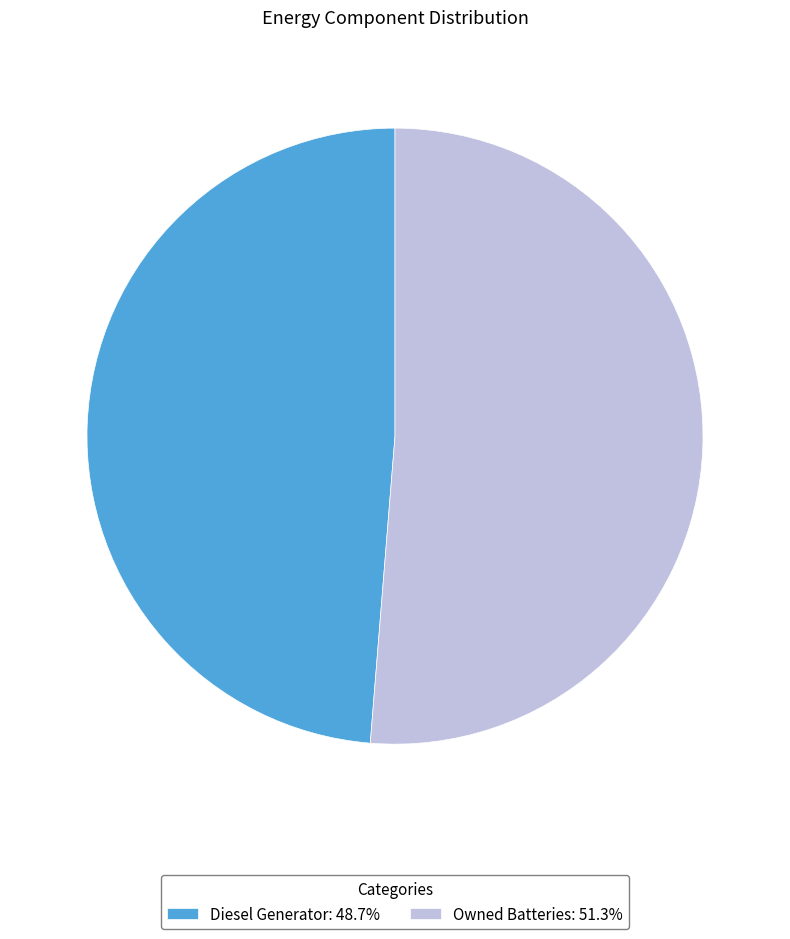

Does any single category account for the majority?

Yes